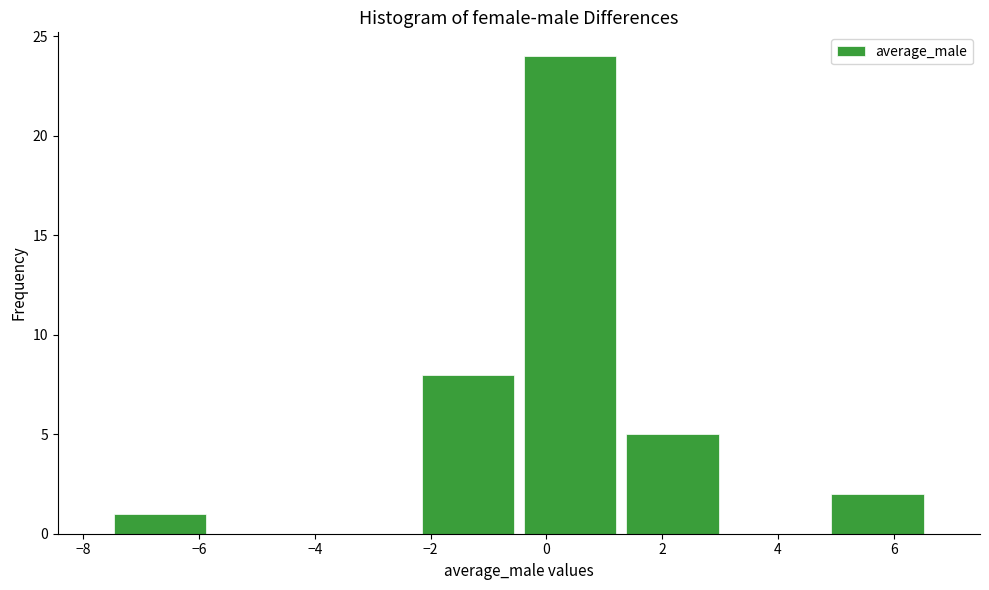

Reading left to right, list every bar in this chart as the range it spans on the x-axis followed by its height. Neither the bar edges nor the heights are printed on the chart, so give them approximately, as read against the axes.

-7.6 to -5.8: 1
-5.8 to -4.0: 0
-4.0 to -2.2: 0
-2.2 to -0.4: 8
-0.4 to 1.2: 24
1.2 to 3.0: 5
3.0 to 4.8: 0
4.8 to 6.6: 2